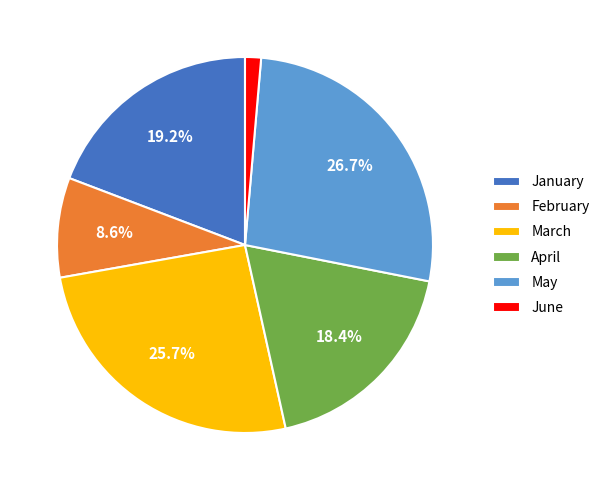

To the nearest percent, what is the average slice percentage?

17%